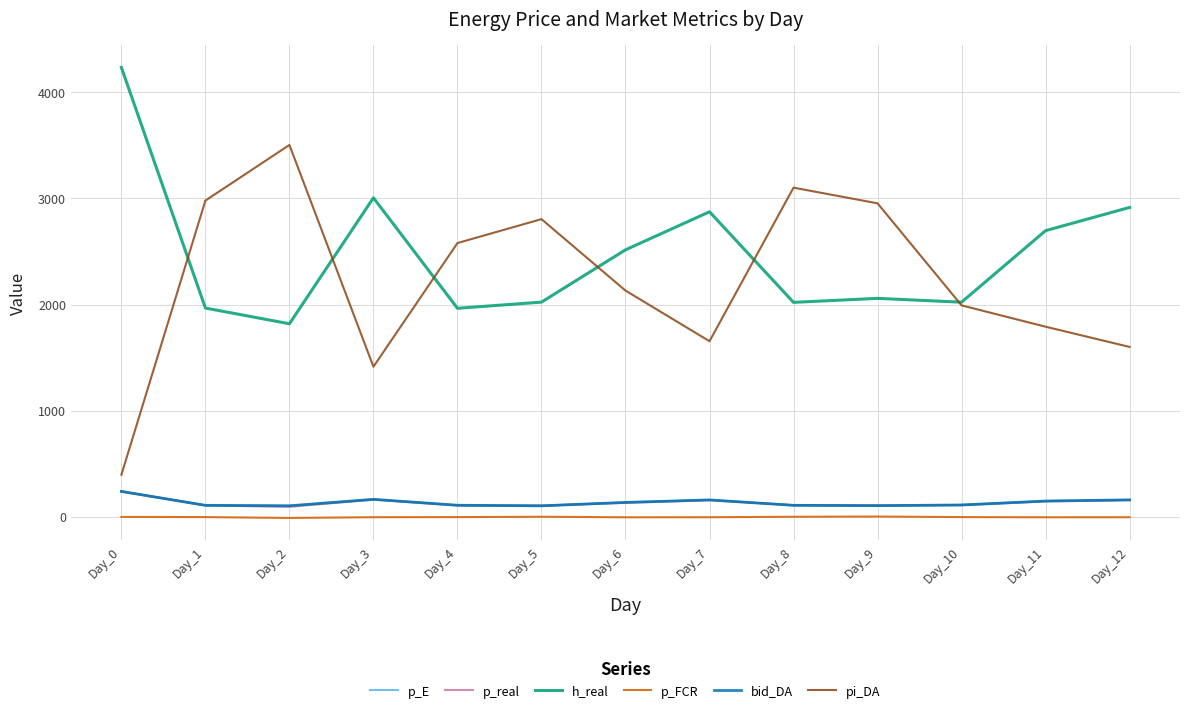

True or false: h_real has a value of 3005.2 at Day_3.

True